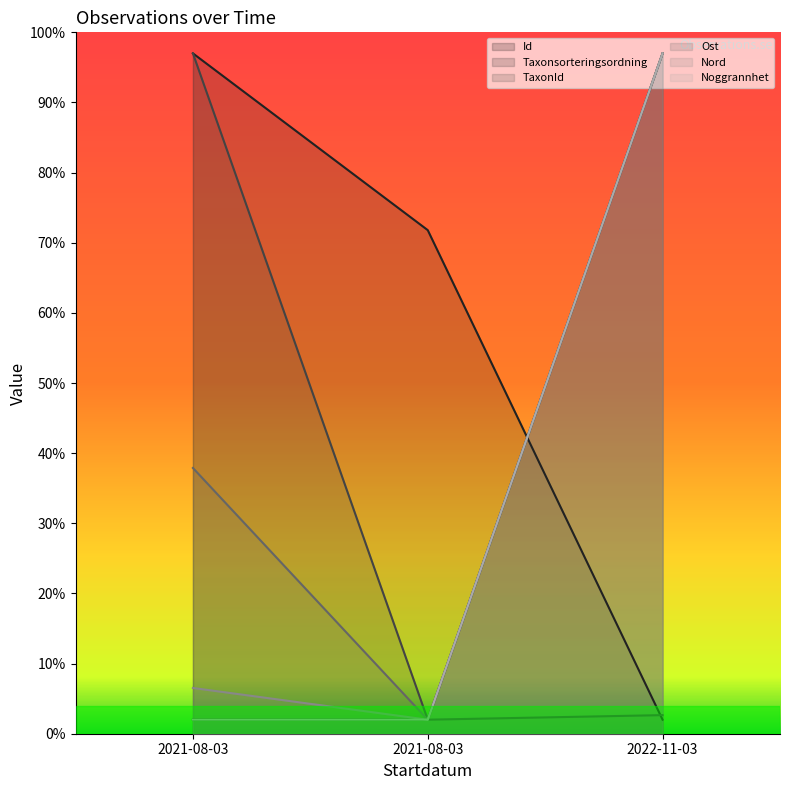

At which category does the chart reach its minimum across all series?

2021-08-03